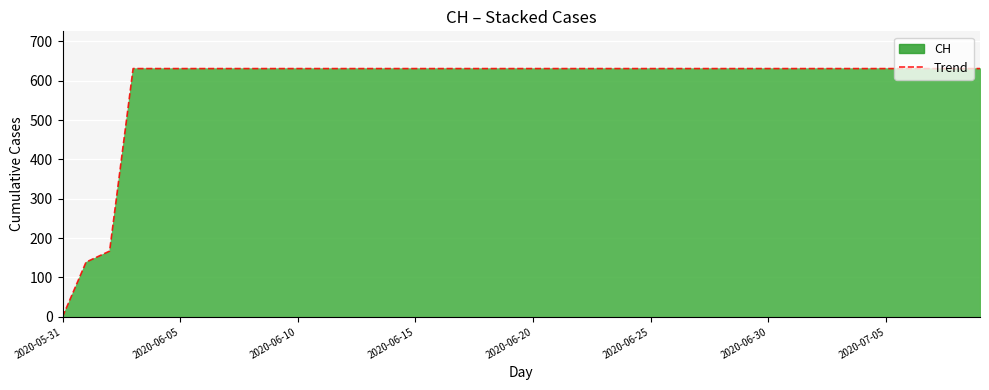

What is the maximum value shown in the chart?

631